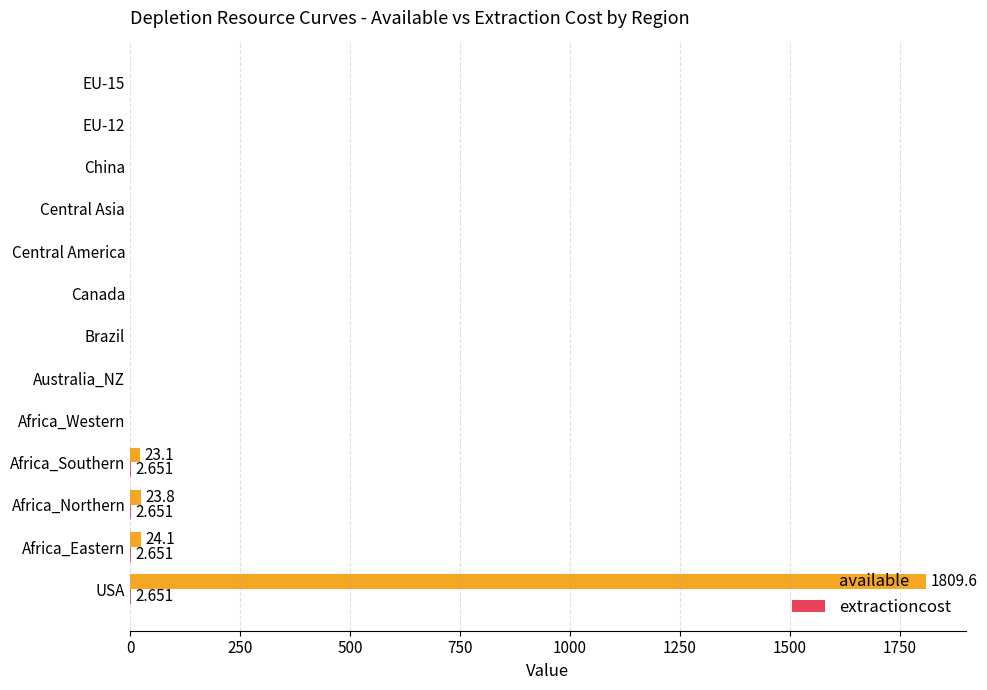

Which category has the highest value across all series?

USA